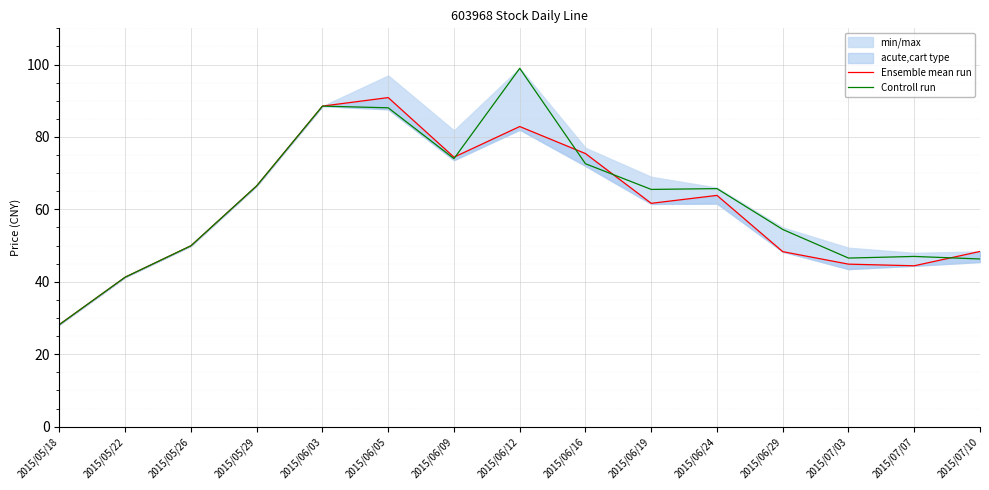

What are all the series names shown in the legend?

Ensemble mean run, Controll run